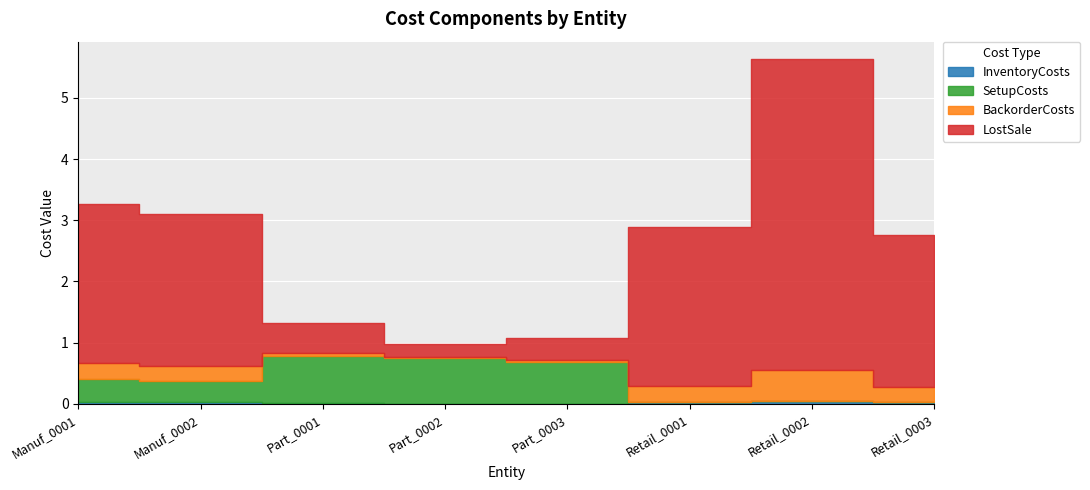

Reading right to left, what are all the values shown in this chart?

InventoryCosts: Retail_0003=0.0	Retail_0002=0.1	Retail_0001=0.0	Part_0003=0.0	Part_0002=0.0	Part_0001=0.0	Manuf_0002=0.0	Manuf_0001=0.0
SetupCosts: Retail_0003=0.0	Retail_0002=0.0	Retail_0001=0.0	Part_0003=0.7	Part_0002=0.8	Part_0001=0.8	Manuf_0002=0.3	Manuf_0001=0.4
BackorderCosts: Retail_0003=0.2	Retail_0002=0.5	Retail_0001=0.3	Part_0003=0.0	Part_0002=0.0	Part_0001=0.0	Manuf_0002=0.2	Manuf_0001=0.3
LostSale: Retail_0003=2.5	Retail_0002=5.1	Retail_0001=2.6	Part_0003=0.4	Part_0002=0.2	Part_0001=0.5	Manuf_0002=2.5	Manuf_0001=2.6